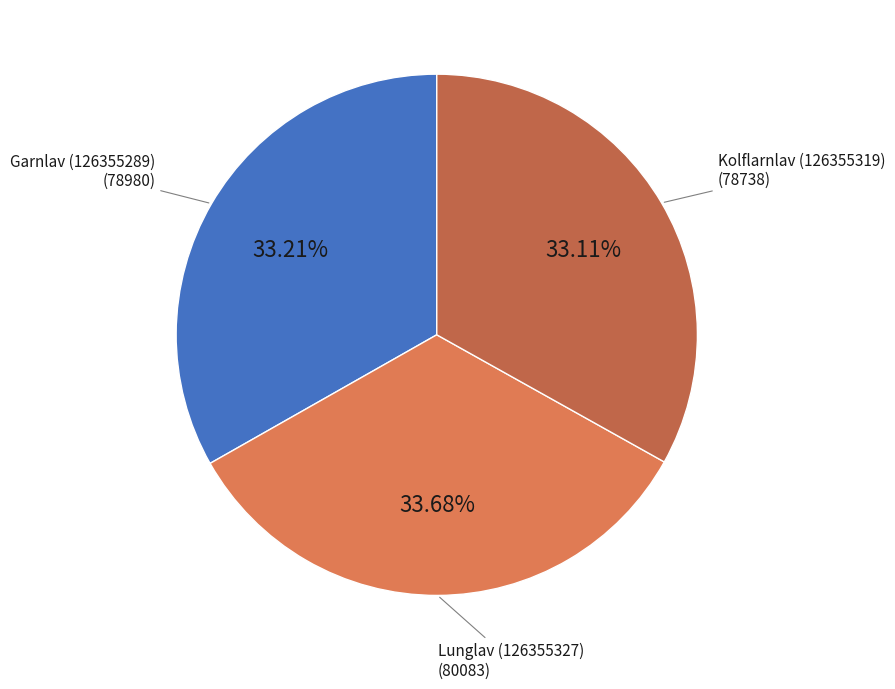

How many slices are in this pie chart?

3